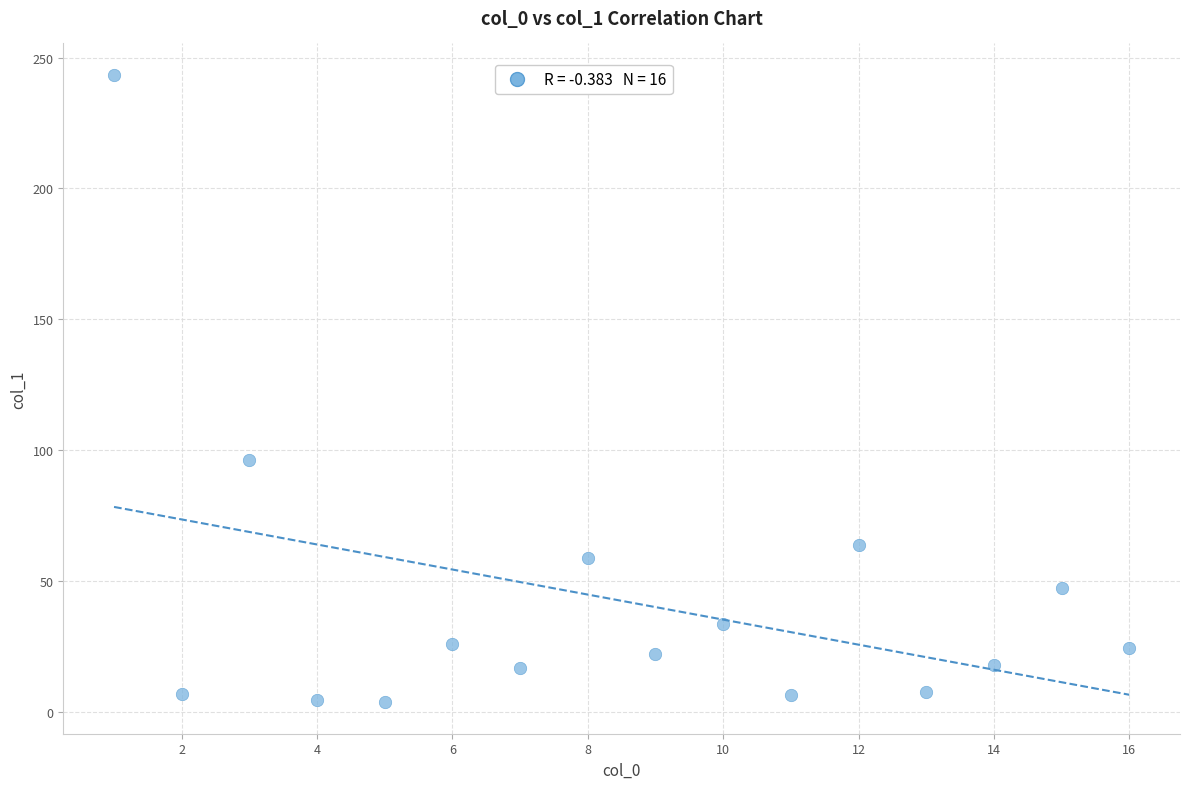

What Y value in the scatter plot is closest to 123?

96.1